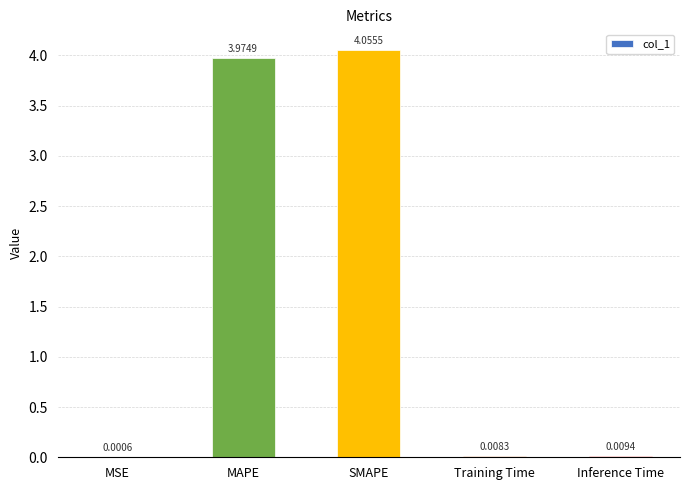

What is the sum of all values?

8.0